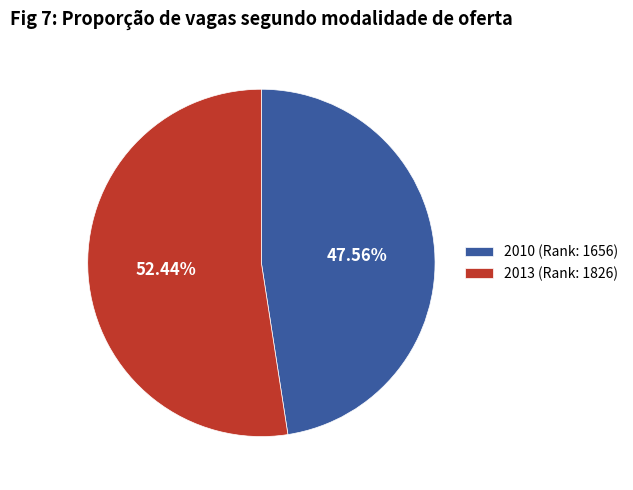

To the nearest percent, what is the difference between the largest and smallest slice percentages?

5%